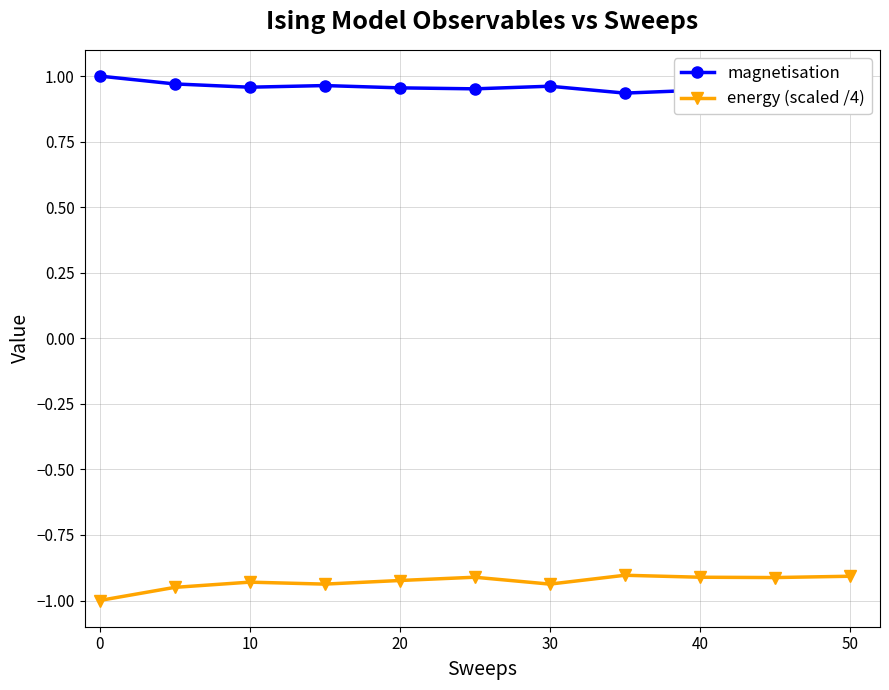

Rank the series by their maximum value, from highest to lowest.

magnetisation, energy (scaled /4)